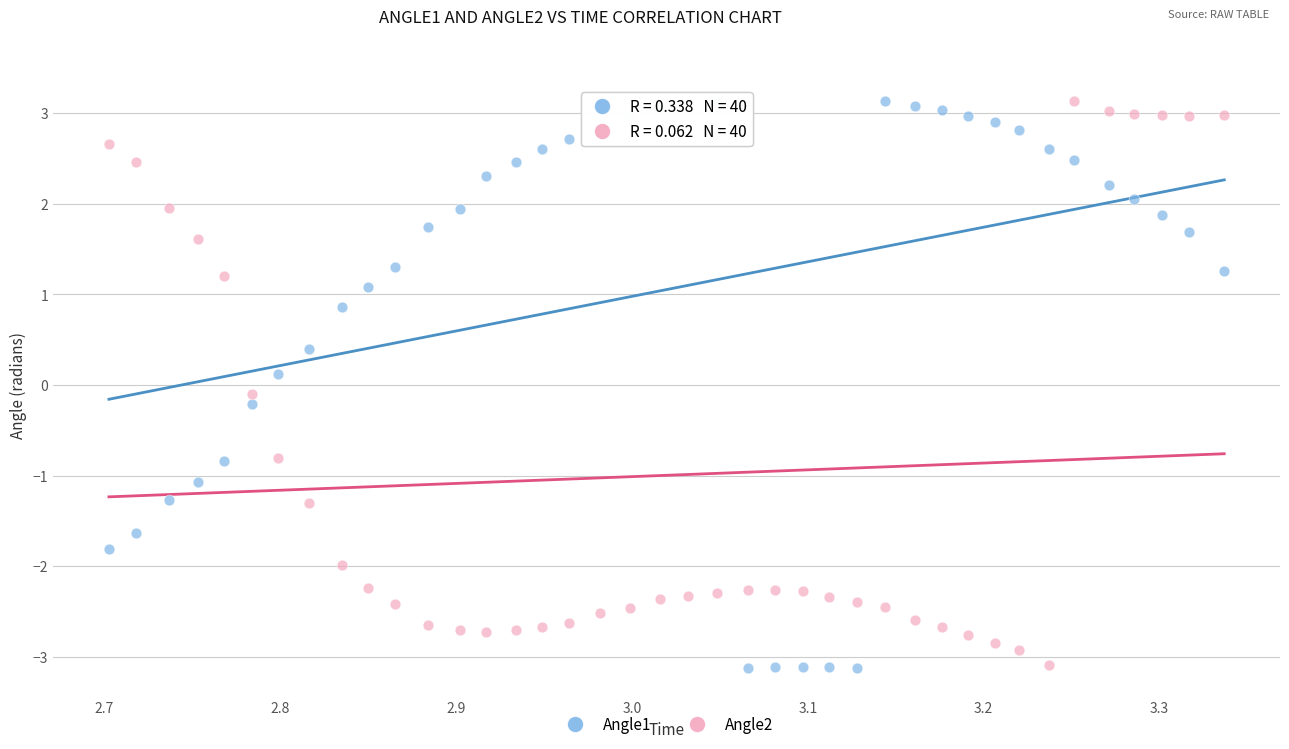

Across all data points, what is the range of X values (max minus min)?

0.6